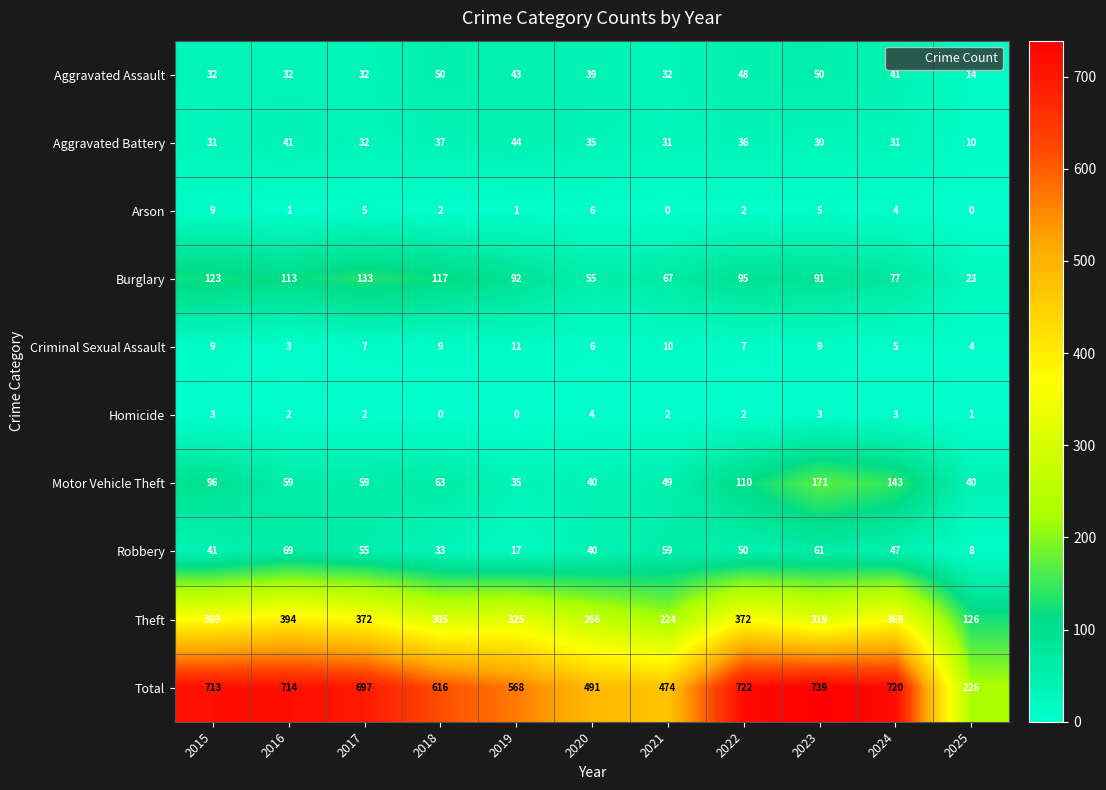

List the series in order of their peak value, lowest first.

Homicide, Arson, Criminal Sexual Assault, Aggravated Battery, Aggravated Assault, Robbery, Burglary, Motor Vehicle Theft, Theft, Total